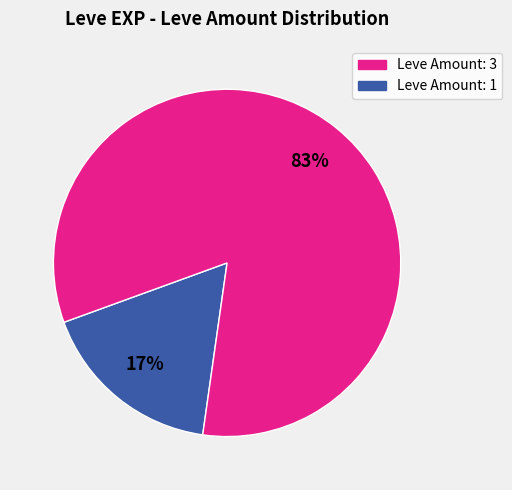

How many slices are in this pie chart?

2